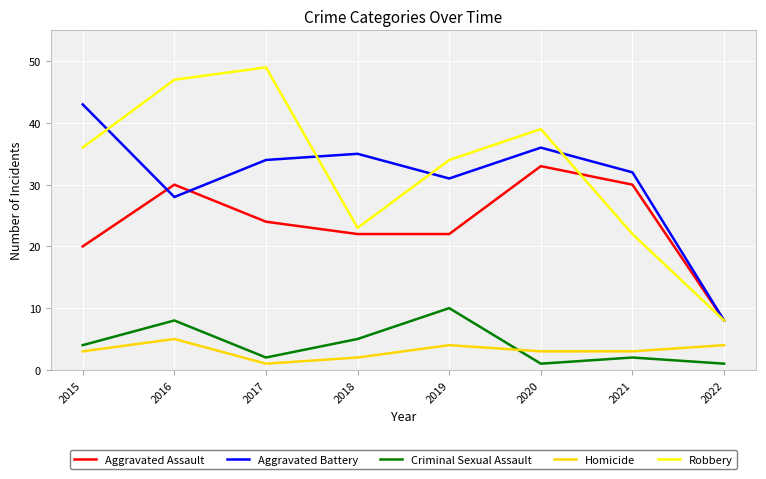

Does the chart have visible grid lines?

Yes